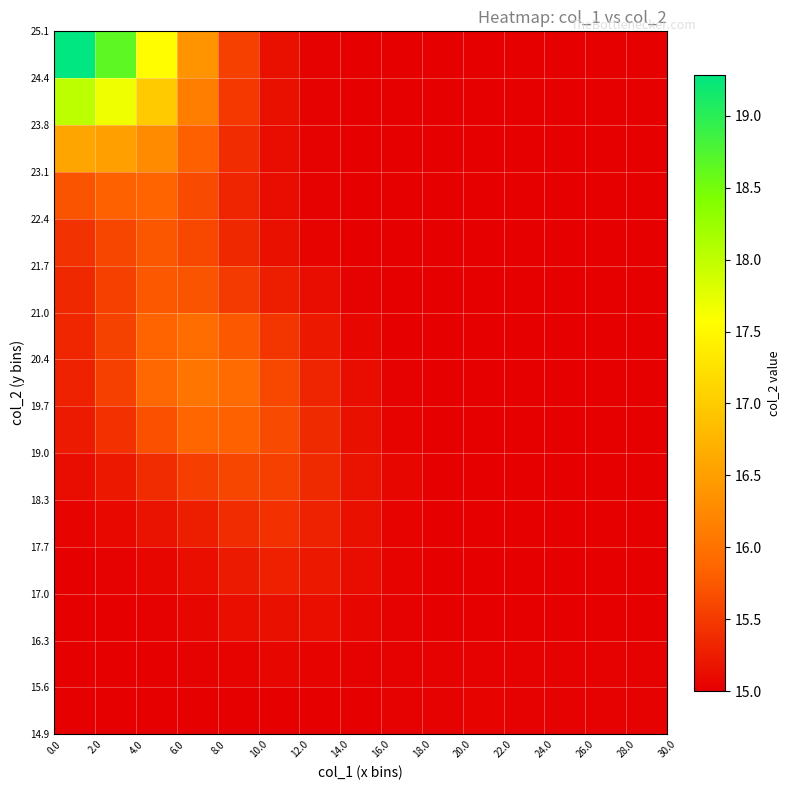

At how many categories does at least one series exceed 19?

1